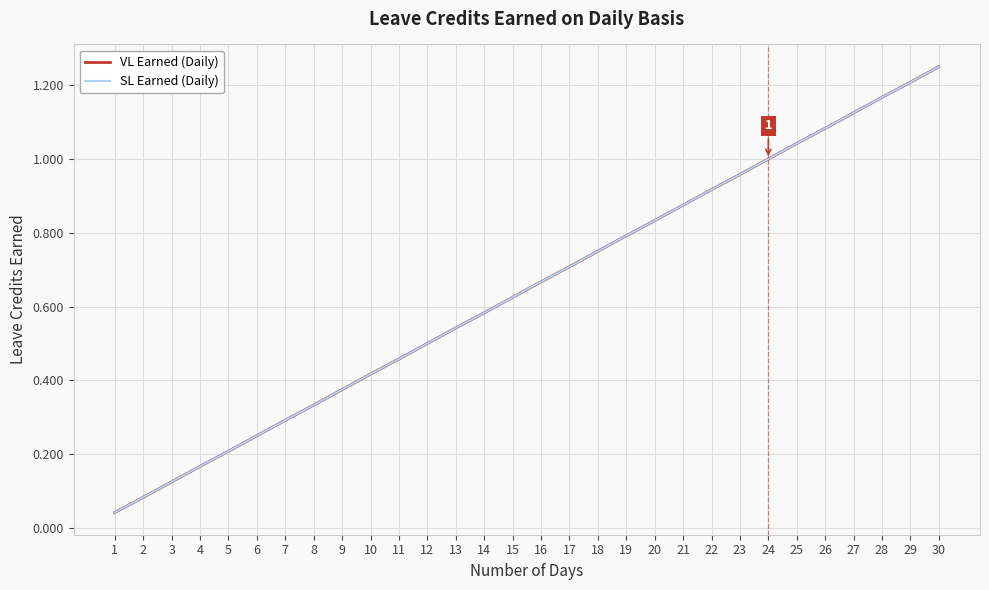

Which category has the highest value in the VL Earned (Daily) series?

30